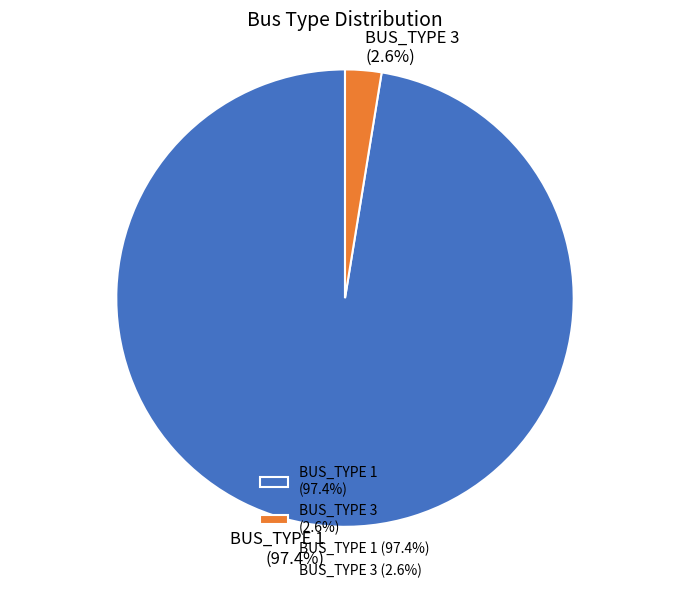

What is the total percentage of BUS_TYPE 3 and BUS_TYPE 1?

100.0%